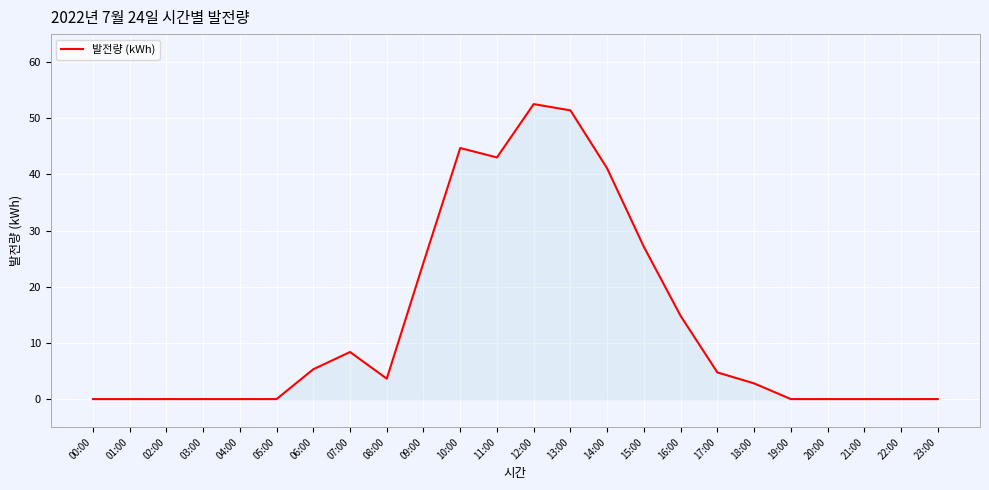

Reading right to left, list all the values displayed in this chart.

0.0	0.0	0.0	0.0	0.0	2.8	4.8	14.8	27.1	41.1	51.4	52.5	43.0	44.7	24.3	3.6	8.4	5.3	0.0	0.0	0.0	0.0	0.0	0.0